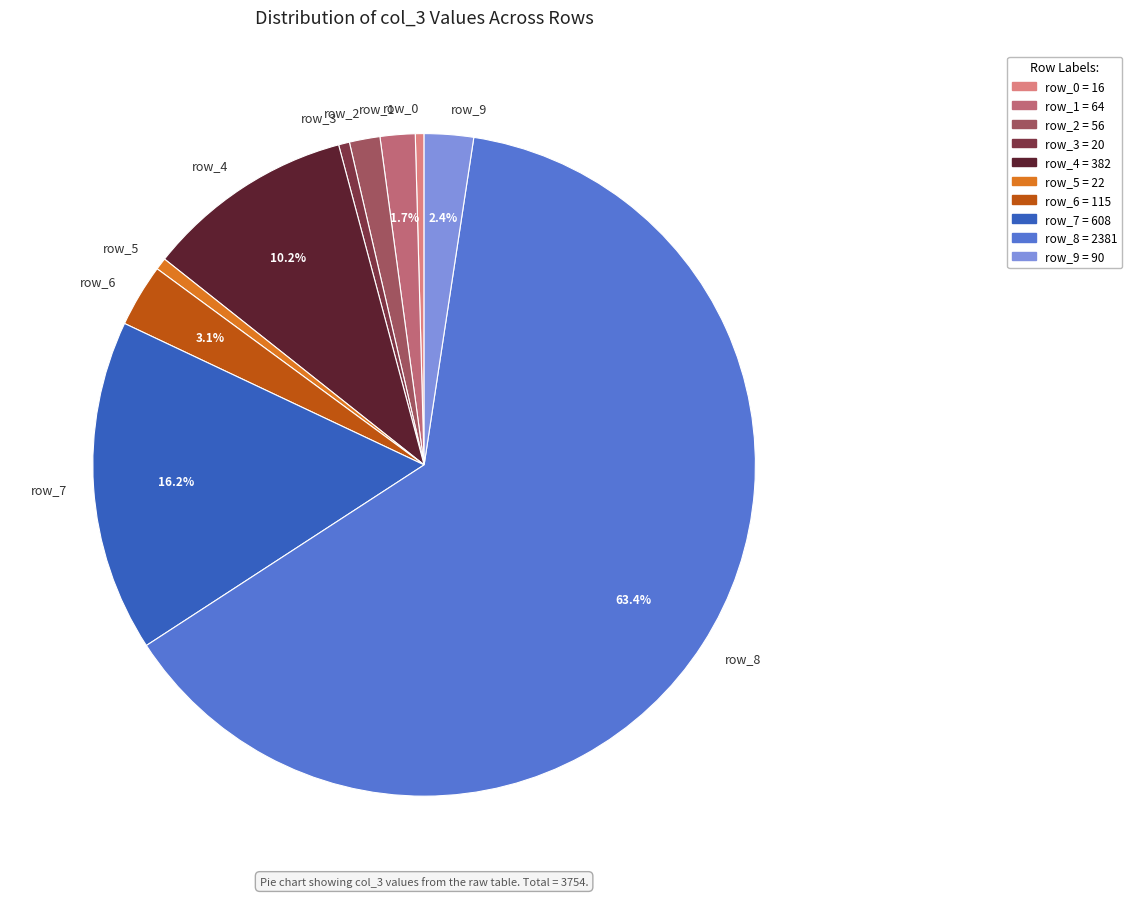

Which category has the biggest portion of the pie?

row_8